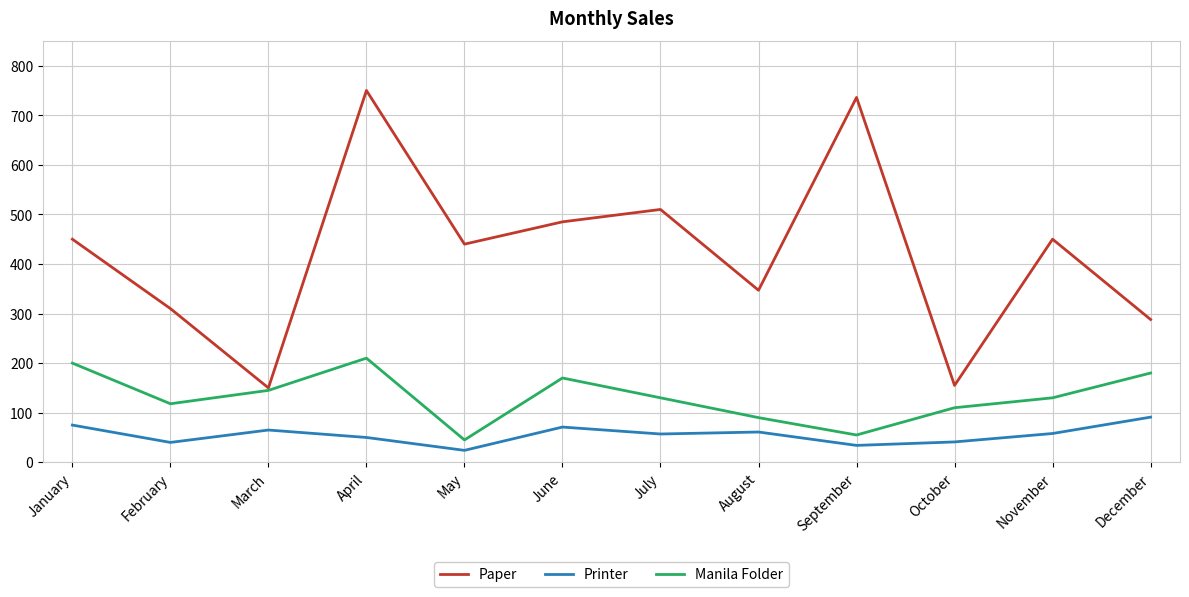

What is the maximum value for Printer?

91